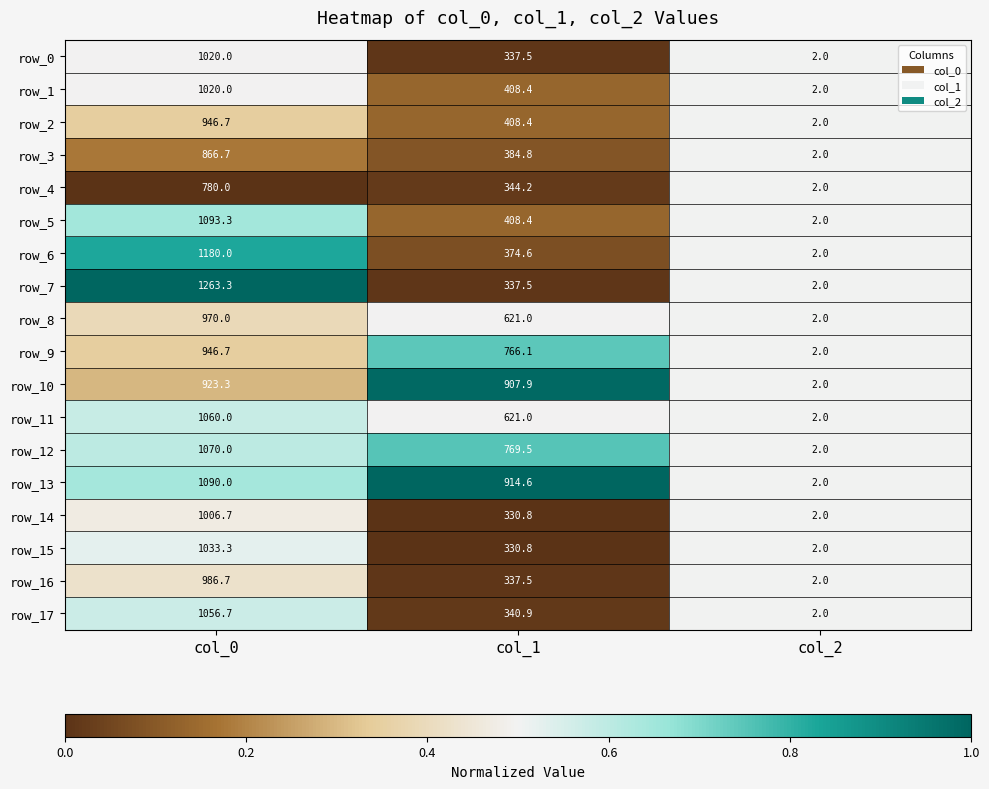

Is it true that row_4 equals 780.0 at col_0?

True